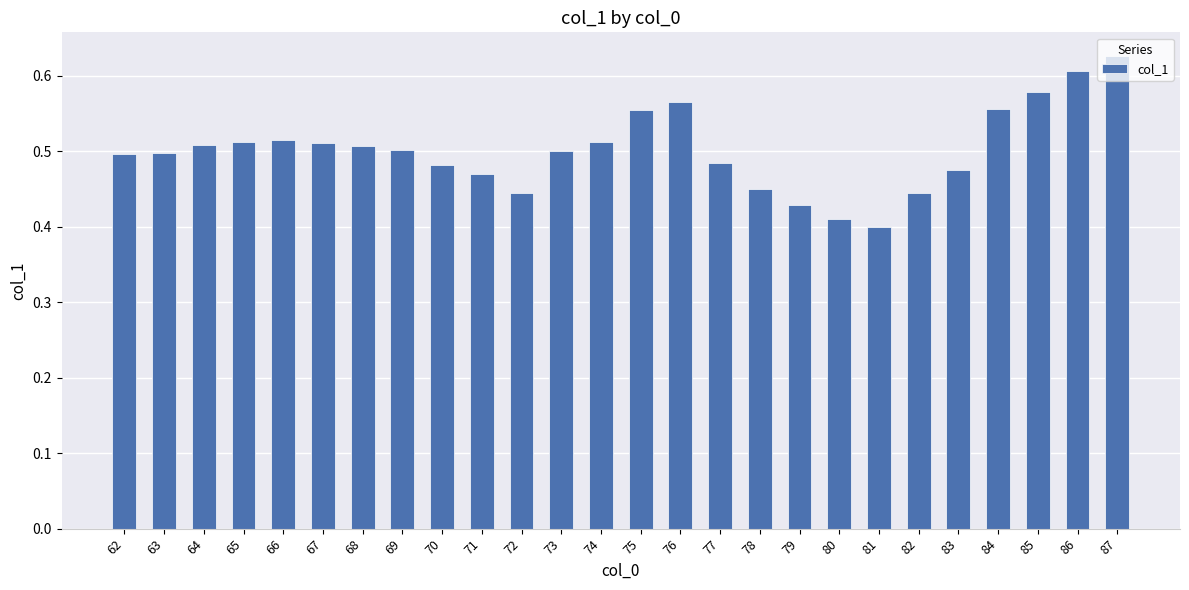

What is the difference between the values at 72 and 69?

0.1